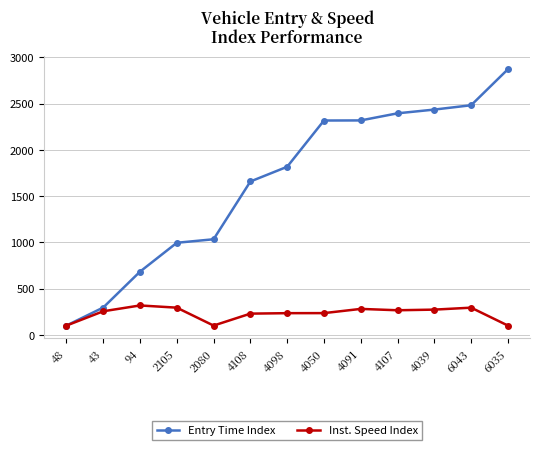

What is the total value across all series at 2105?

1288.4